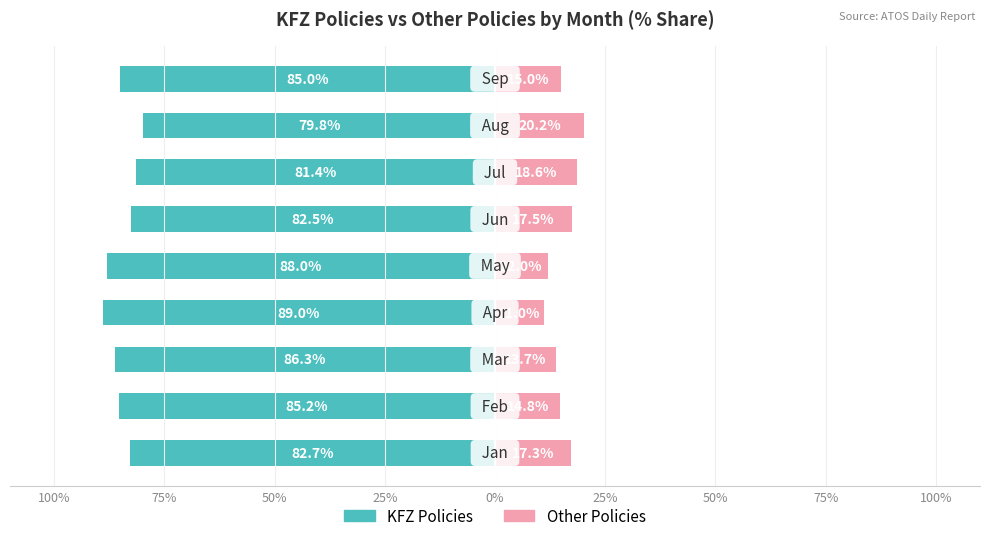

What is the difference between the maximum and minimum values in the Other Policies series?

9.2